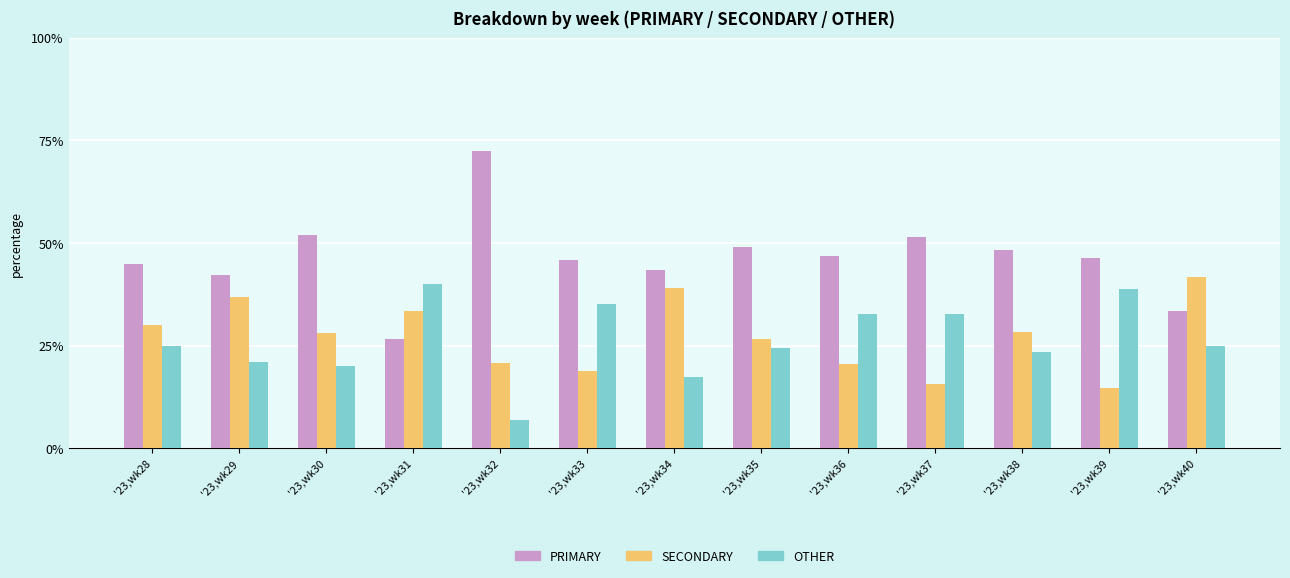

Are the bars grouped side by side (vs. stacked)?

Yes